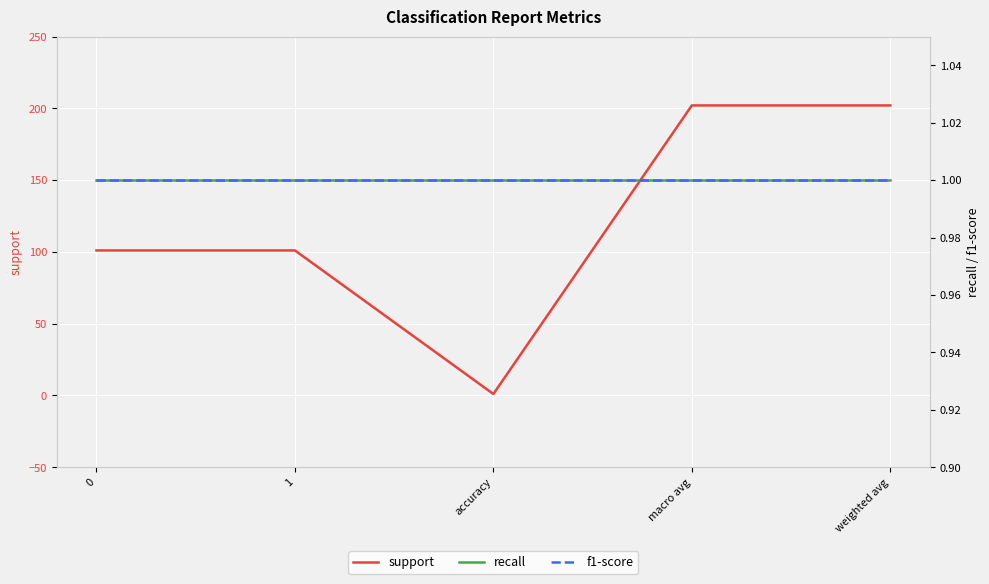

At which category does the chart reach its minimum across all series?

accuracy